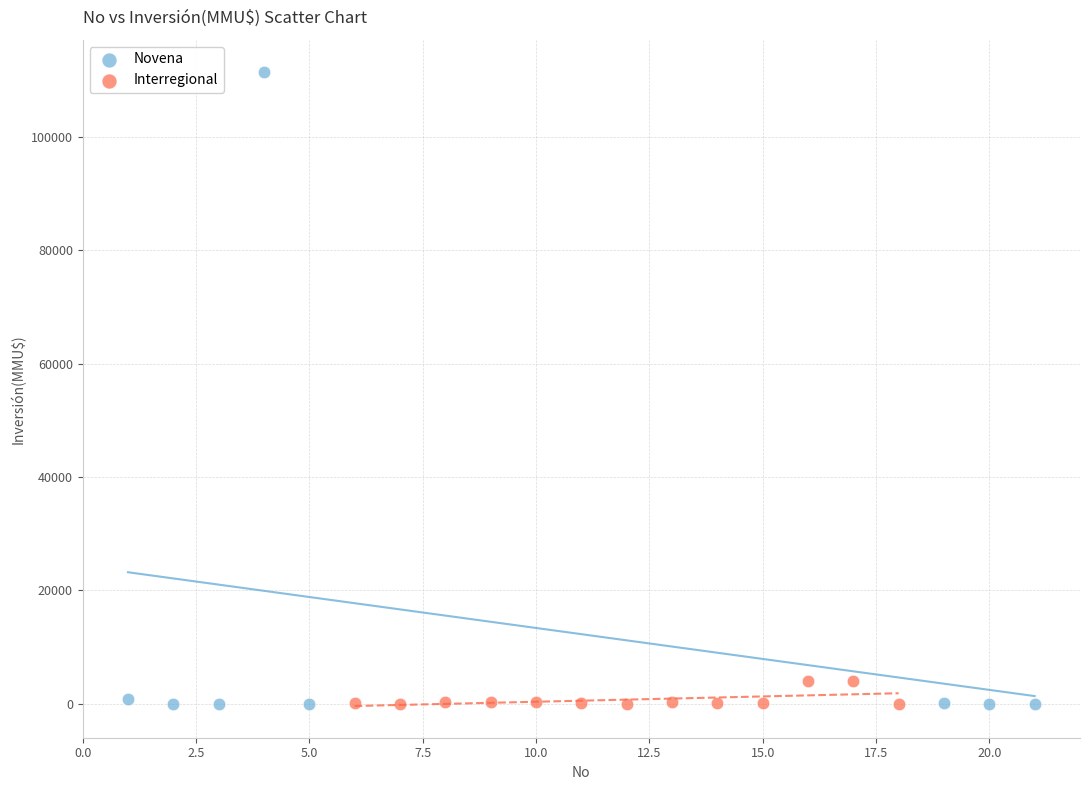

Which series has the widest spread of Y values?

Novena